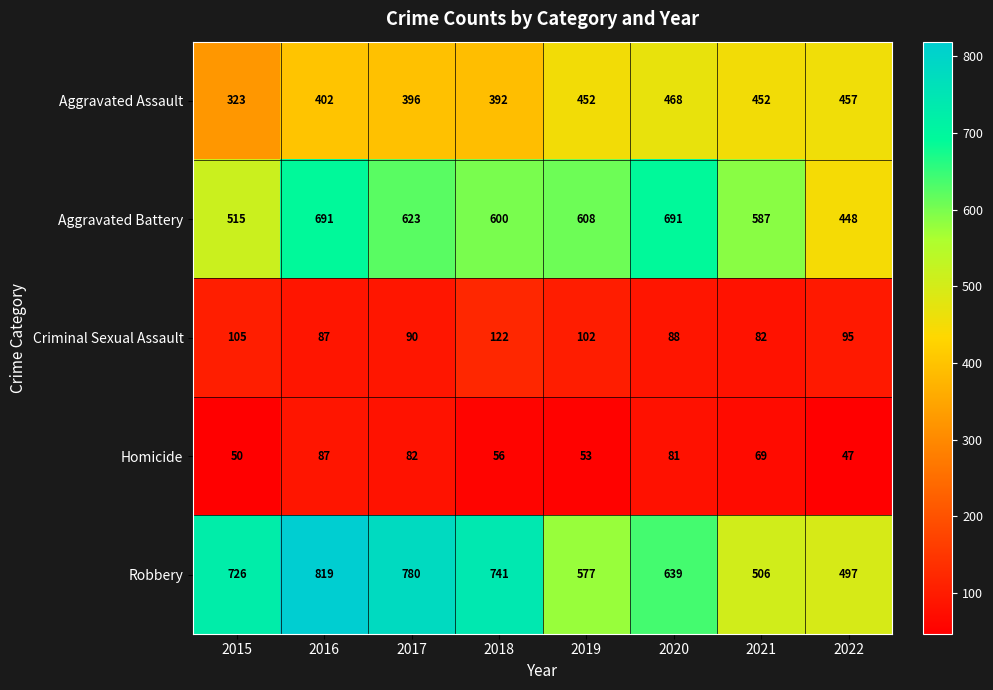

At which category is the sum across all series the highest?

2016